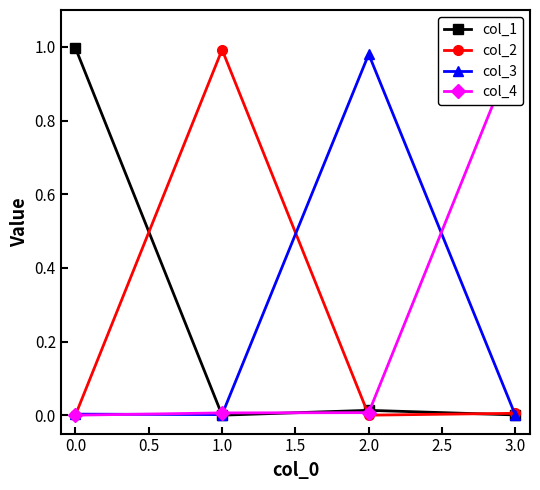

Which series ends up on top after the final intersection of col_3 and col_2?

col_2